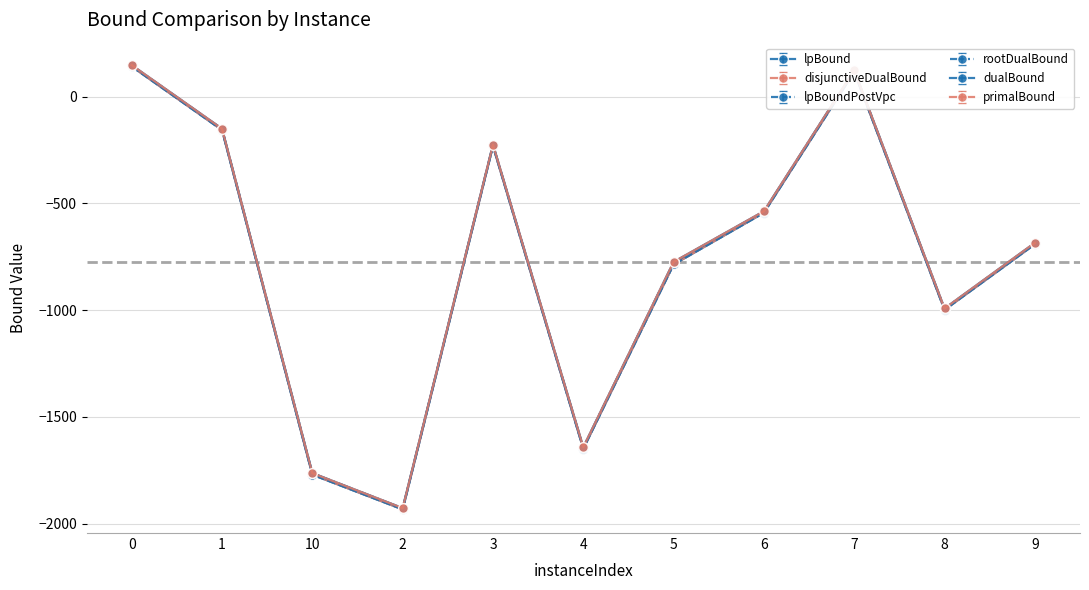

What position from the right is 6?

4